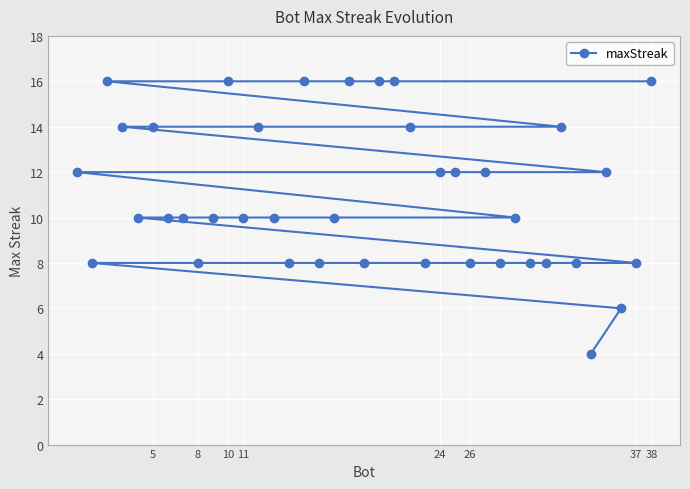

The chart shows a value of 16 at 38. True or false?

True